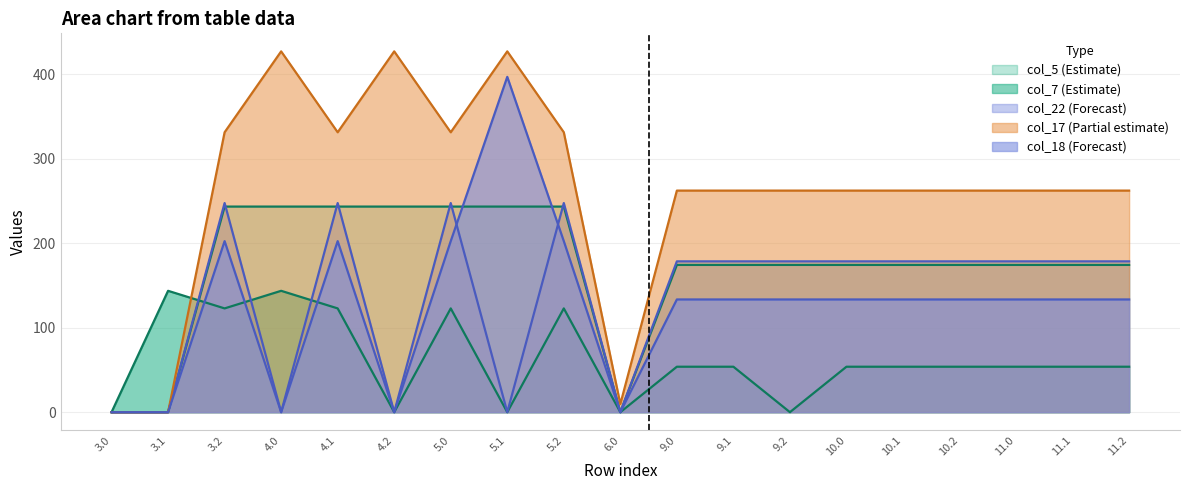

What are all the series names shown in the legend?

col_7, col_22, col_5, col_17, col_18